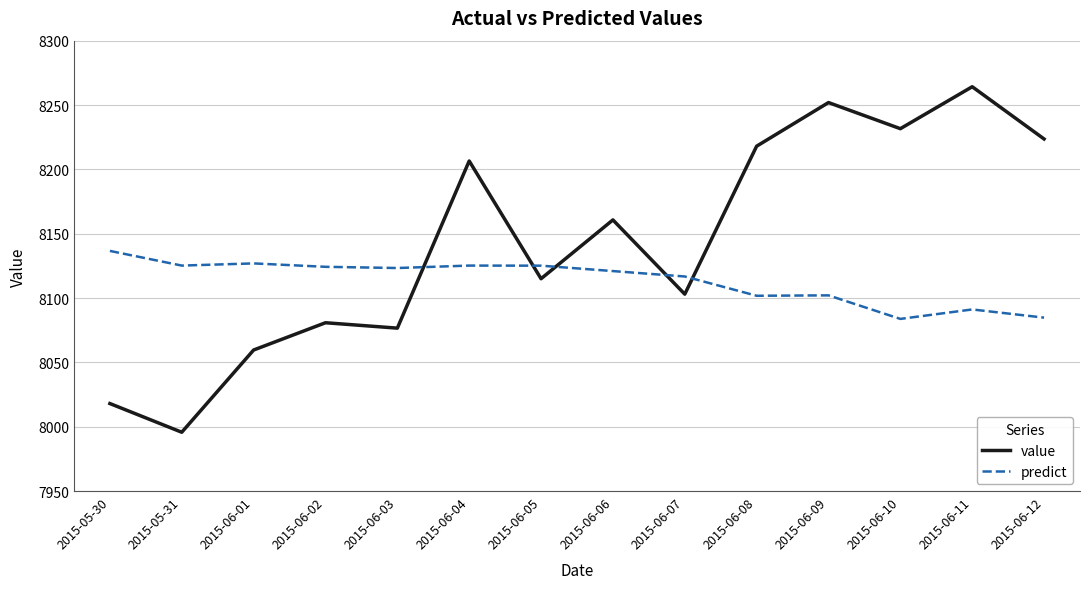

What is the difference between the value values at 2015-06-07 and 2015-06-12?

120.6